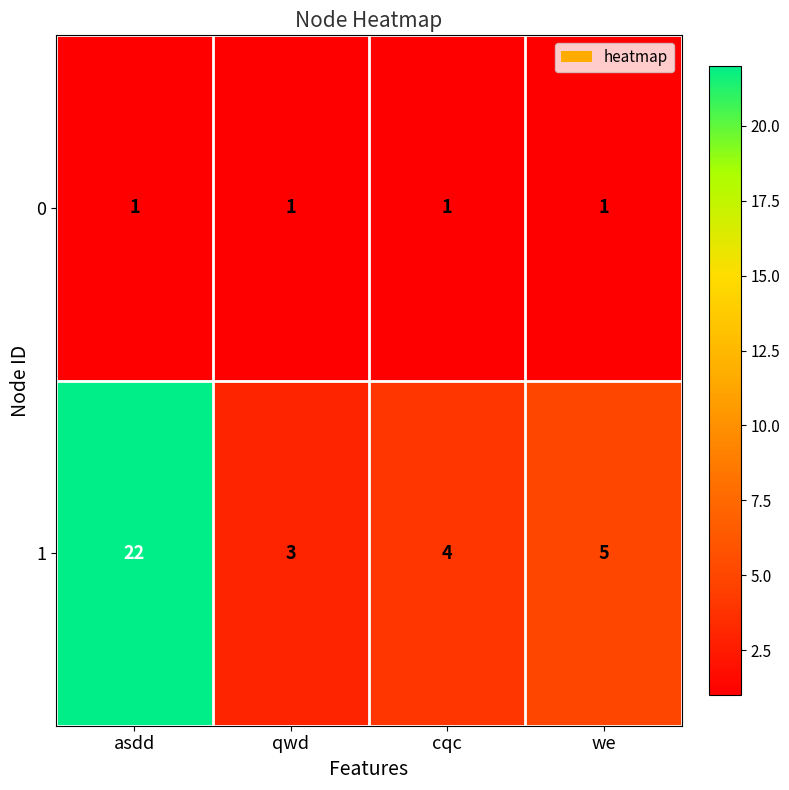

Count the number of data series in this chart.

2